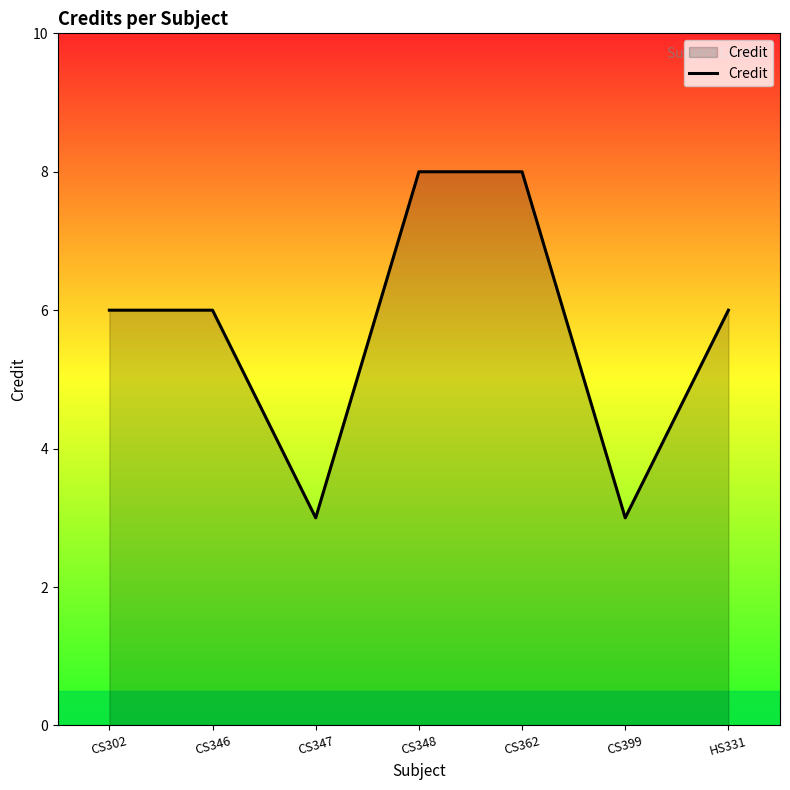

Read the value at HS331.

6